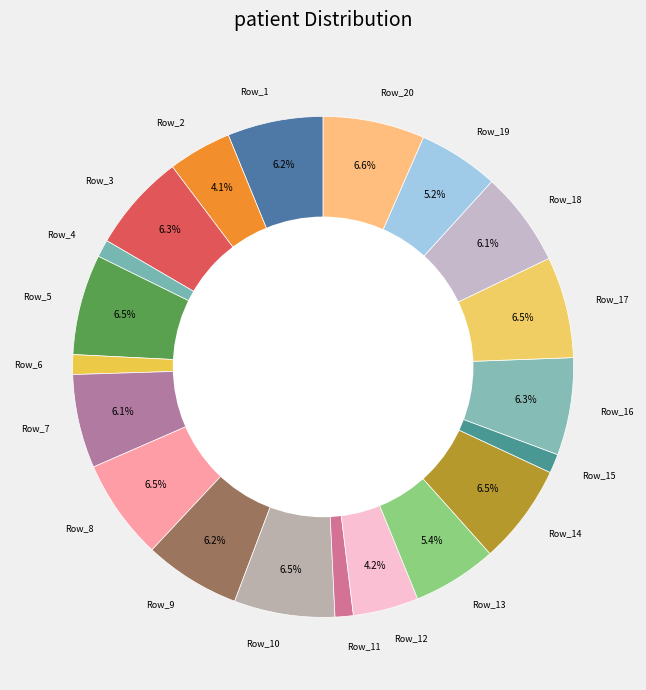

What percentage is the Row_6 slice, to the nearest percent?

1%